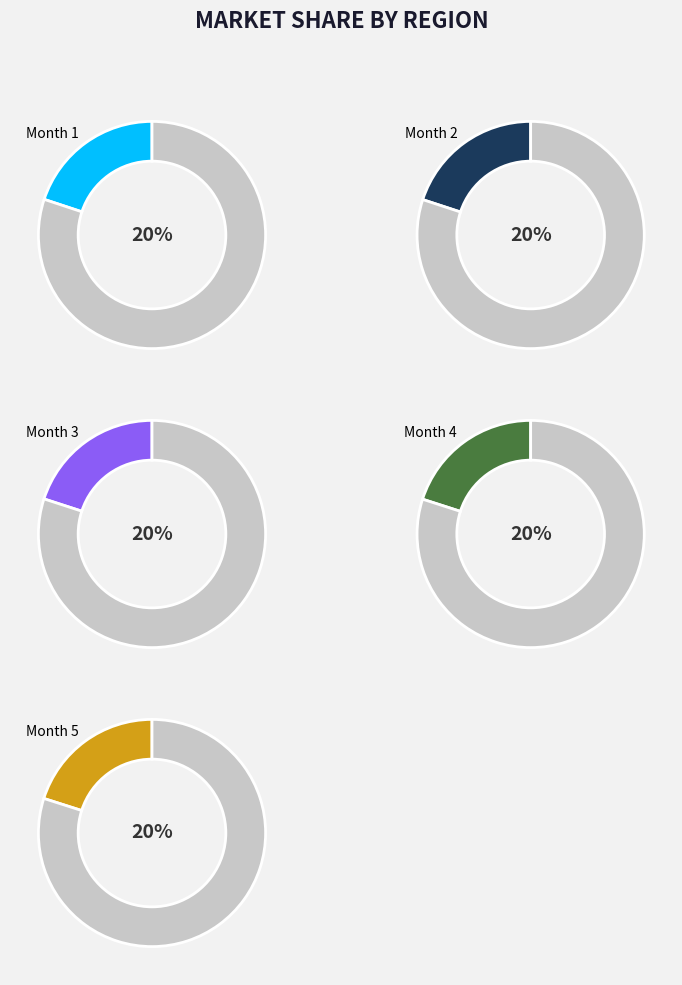

Which has a higher value, Month 3 or Month 2?

Month 3